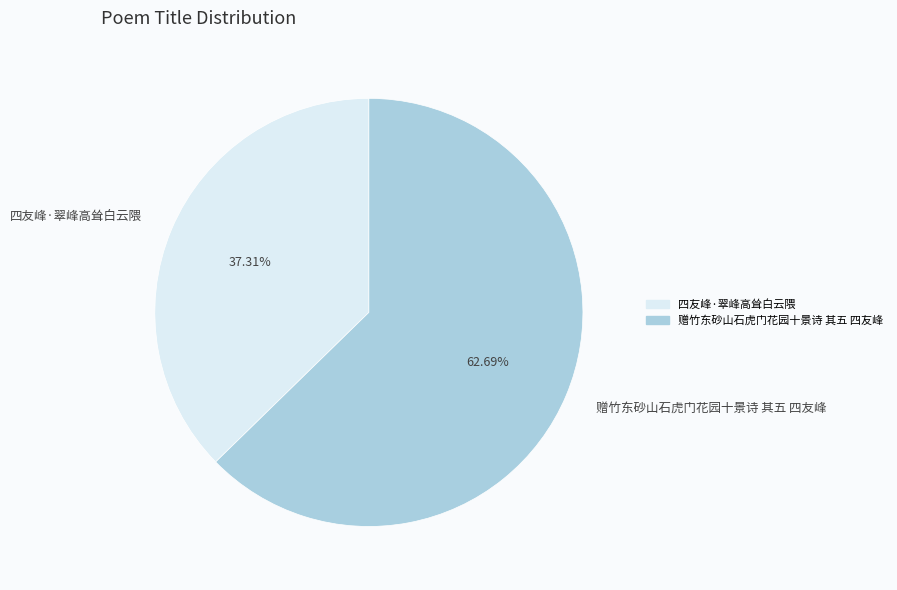

True or false: 赠竹东砂山石虎门花园十景诗 其五 四友峰 accounts for 63% of the total.

True